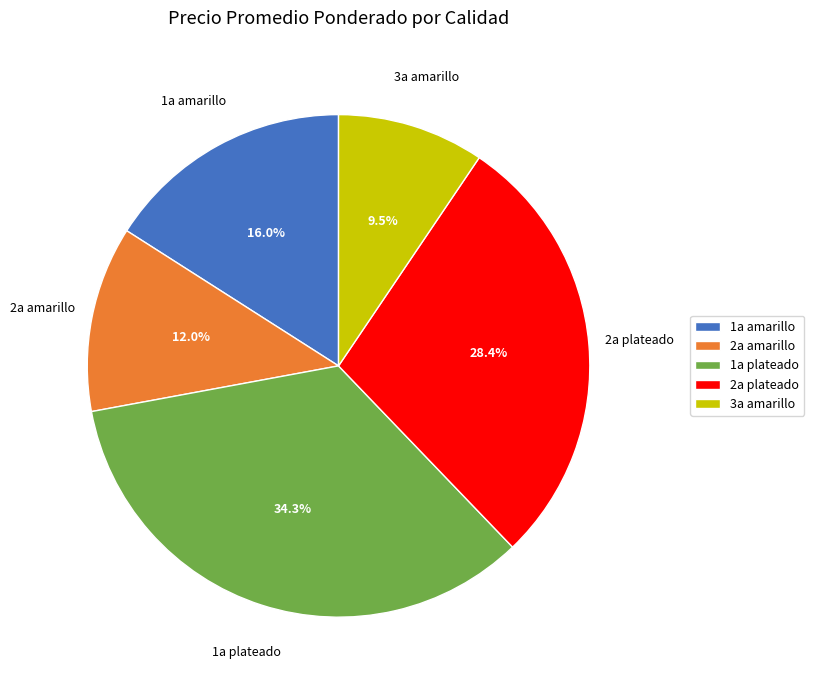

Which category has the biggest portion of the pie?

1a plateado